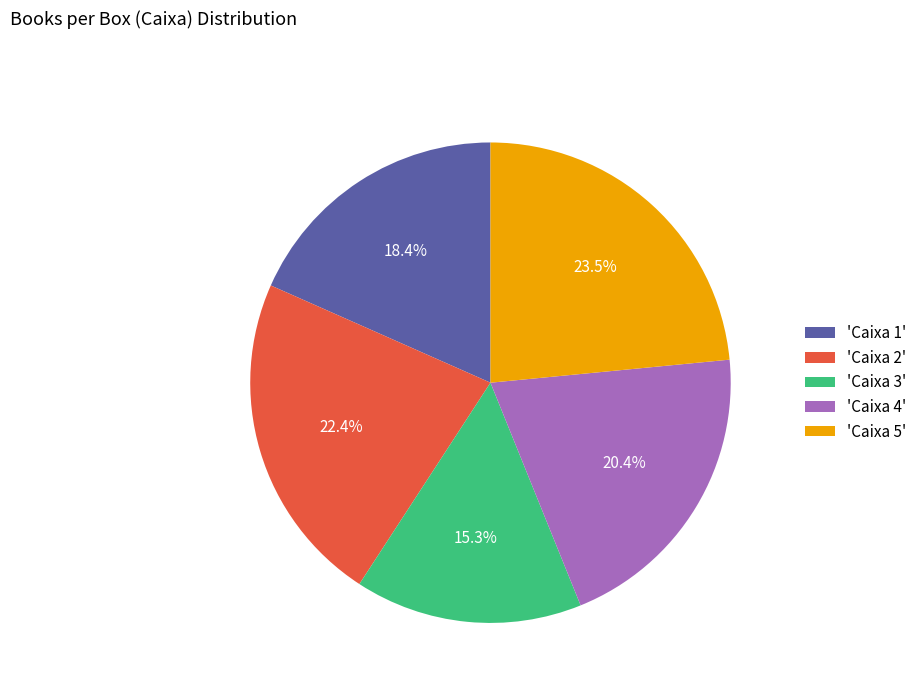

What is the ratio of the value at 'Caixa 4' to the value at 'Caixa 5'?

0.9